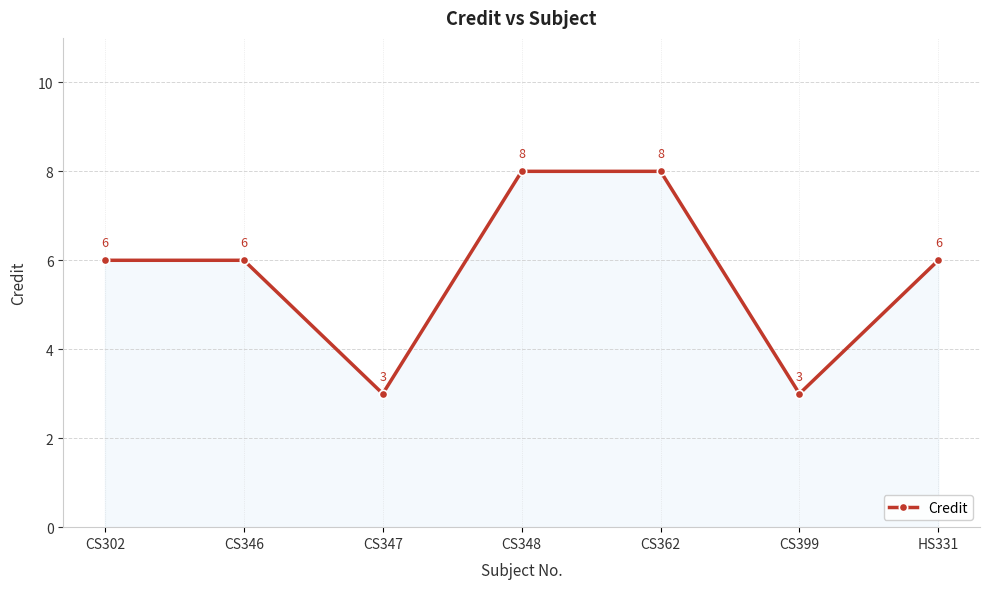

How many lines are shown in the chart?

1